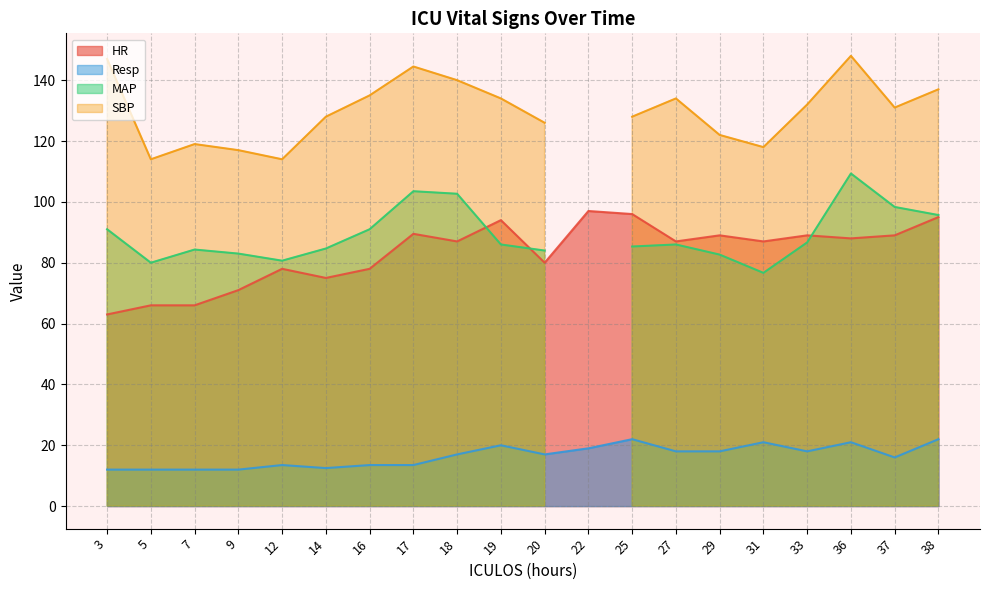

Does the chart display data point markers on the line(s)?

No